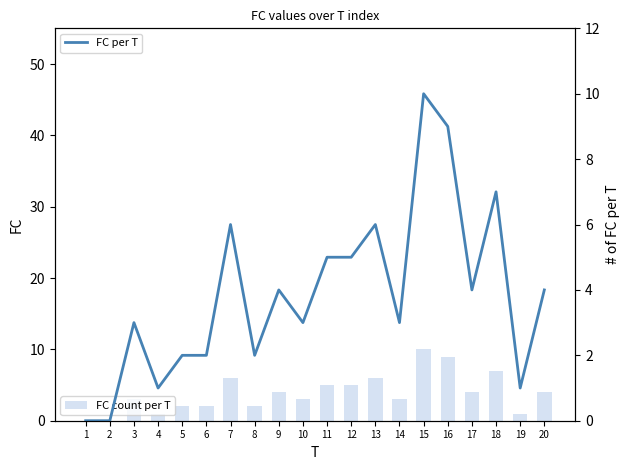

Which label corresponds to the smallest value in the chart?

1